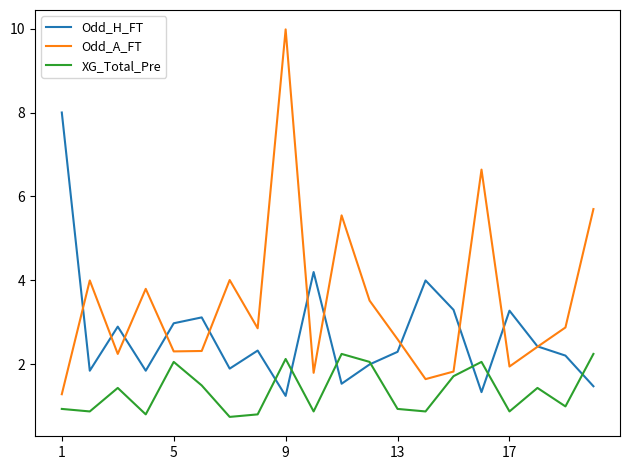

What is the difference between the maximum and minimum values in the Odd_A_FT series?

8.7